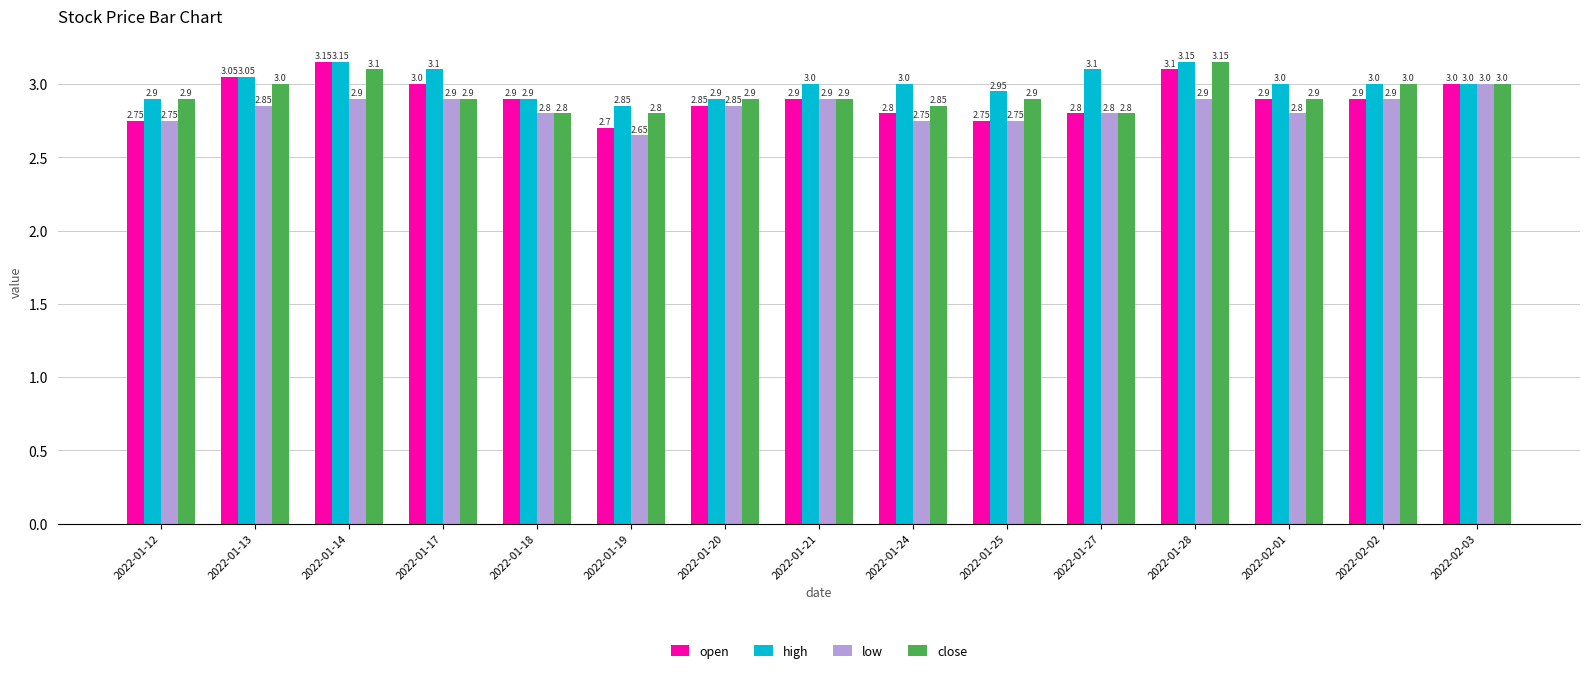

What are all the series names shown in the legend?

open, high, low, close